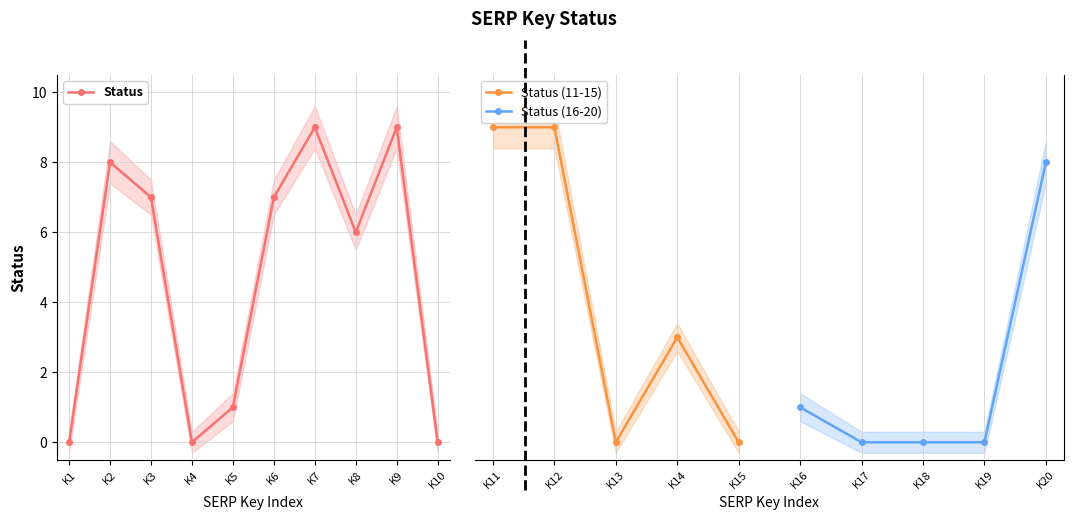

Which label corresponds to the largest value in the chart?

SERP_KEY_7